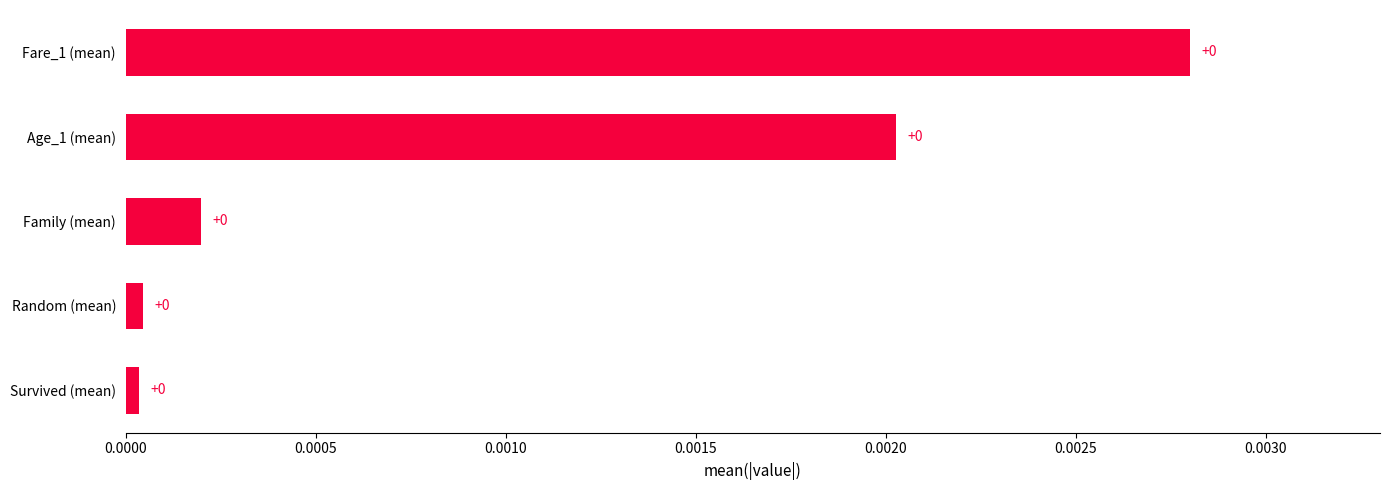

How many categories are shown in the chart?

5